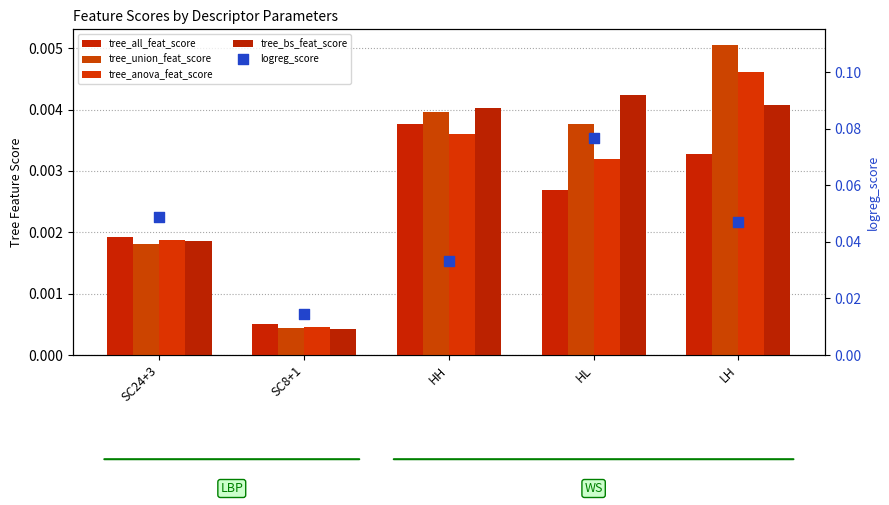

What are all the series names shown in the legend?

tree_all_feat_score, tree_union_feat_score, tree_anova_feat_score, tree_bs_feat_score, logreg_score